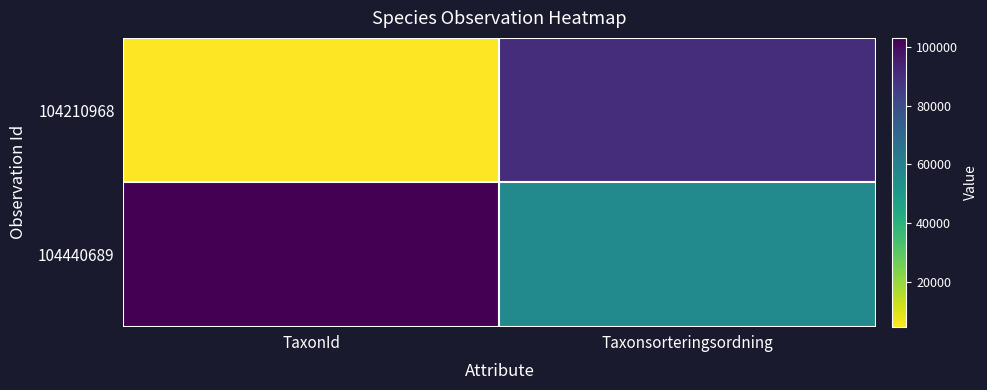

Which series changed the most between TaxonId and Taxonsorteringsordning?

104210968